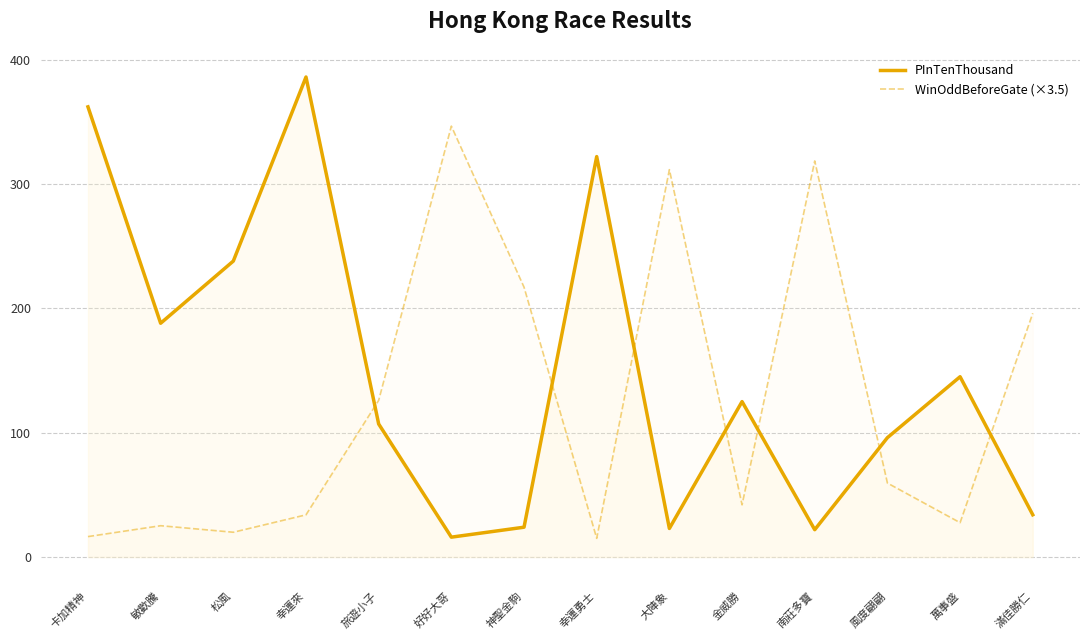

How many data points in PInTenThousand are above 125?

6